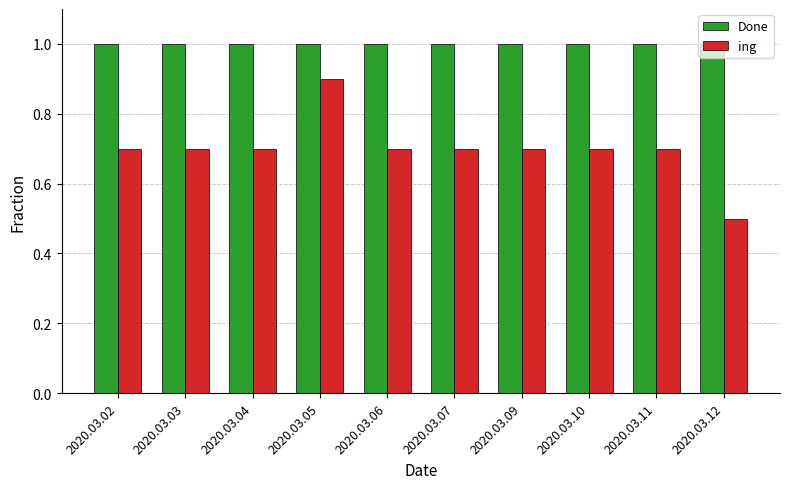

List the series in order of their overall mean, highest first.

Done, ing